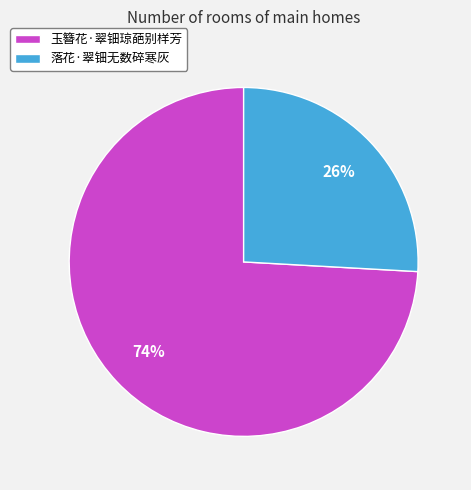

To the nearest percent, what percentage of the pie is 玉簪花·翠钿琼葩别样芳?

74%